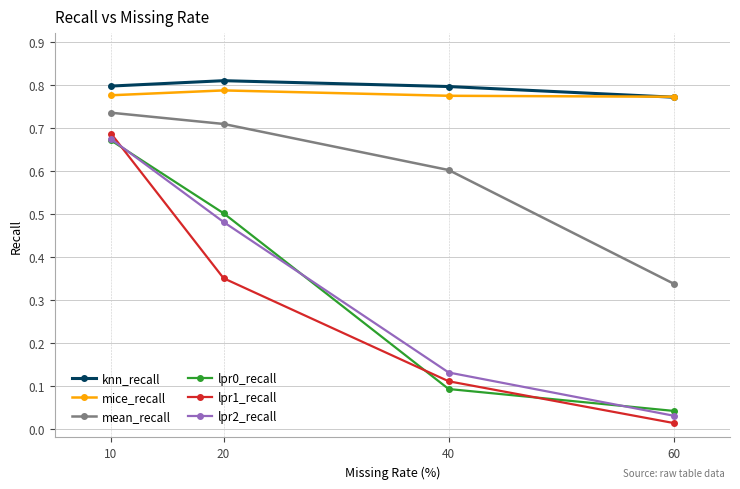

Count the number of categories in the chart.

4